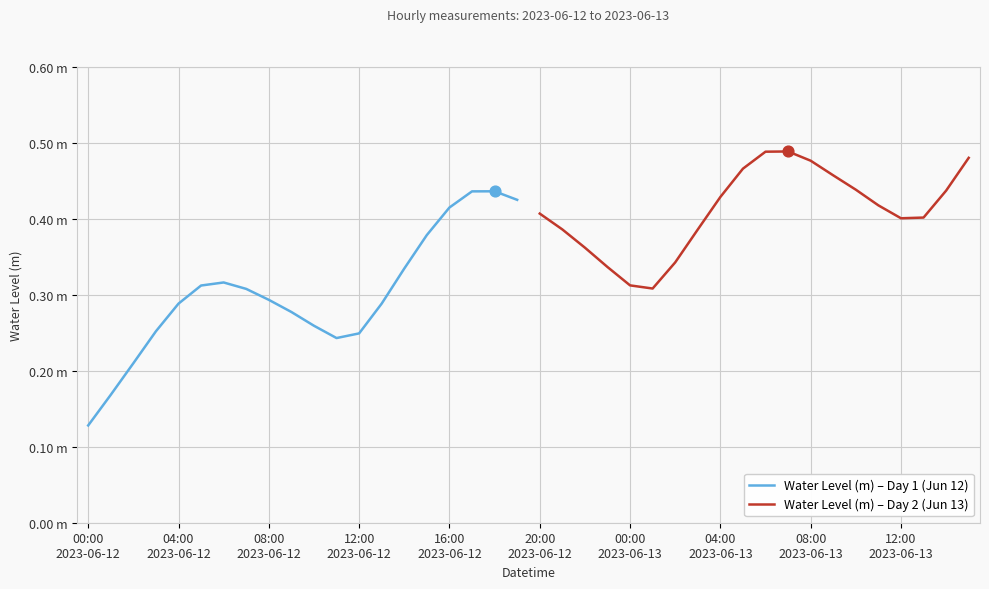

Which series reaches the minimum Y coordinate?

Water Level (m) – Day 1 (Jun 12)